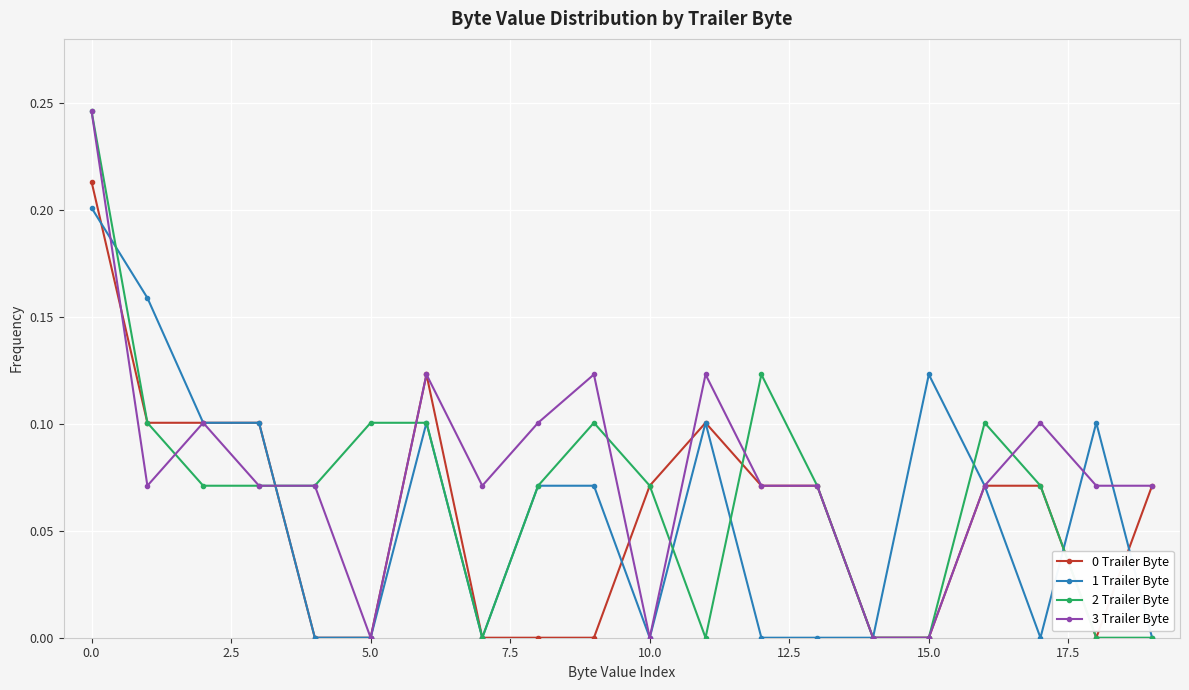

What are all the series names shown in the legend?

0 Trailer Byte, 1 Trailer Byte, 2 Trailer Byte, 3 Trailer Byte